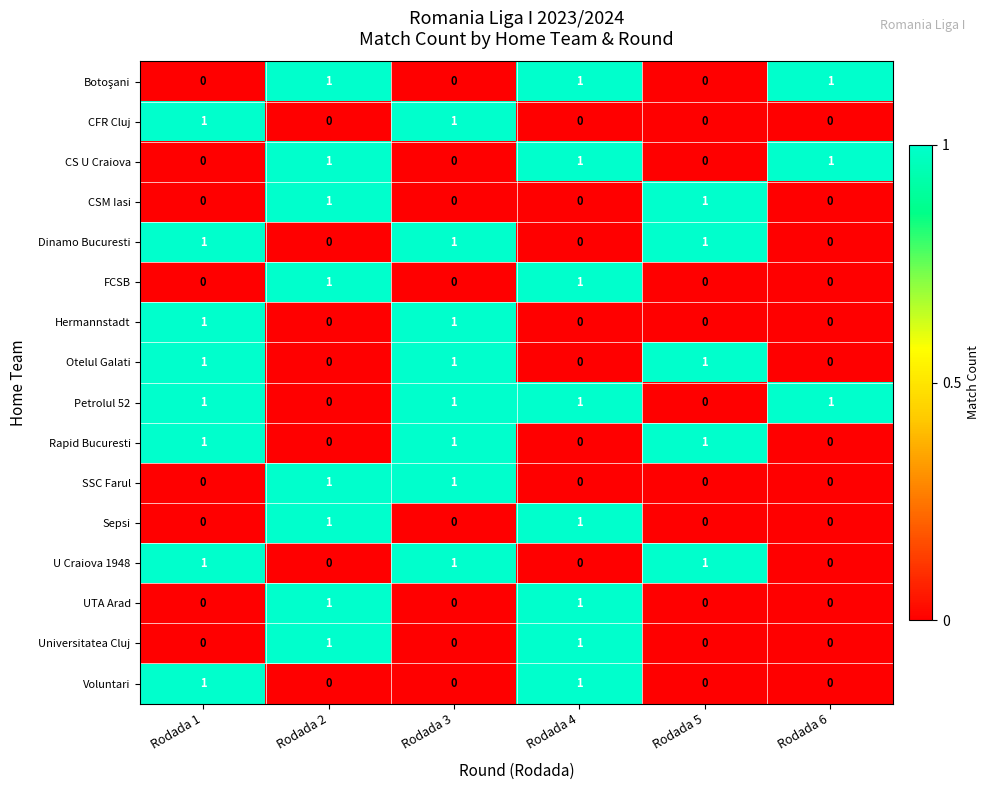

What is the spread (max minus min) of values at Rodada 6?

1